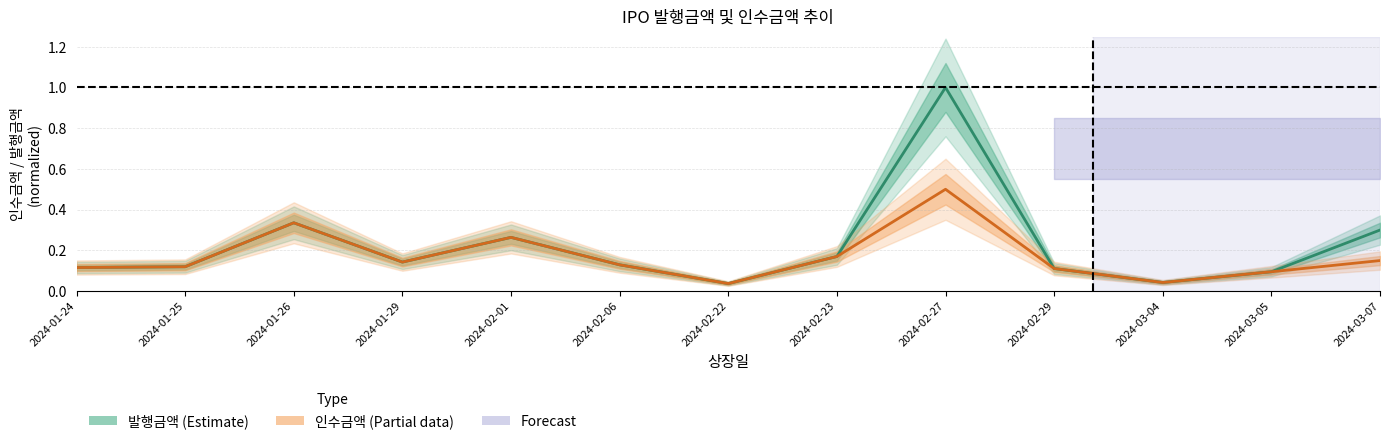

Does the chart have visible grid lines?

Yes